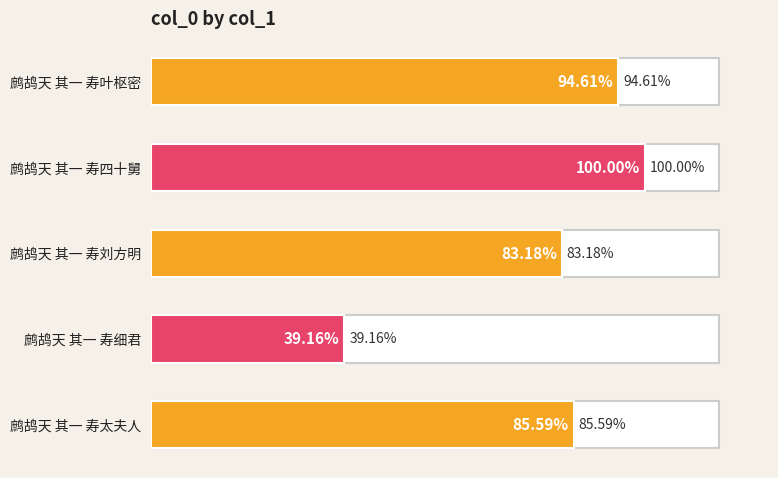

What is the label of the 1st bar from the left?

鹧鸪天 其一 寿太夫人